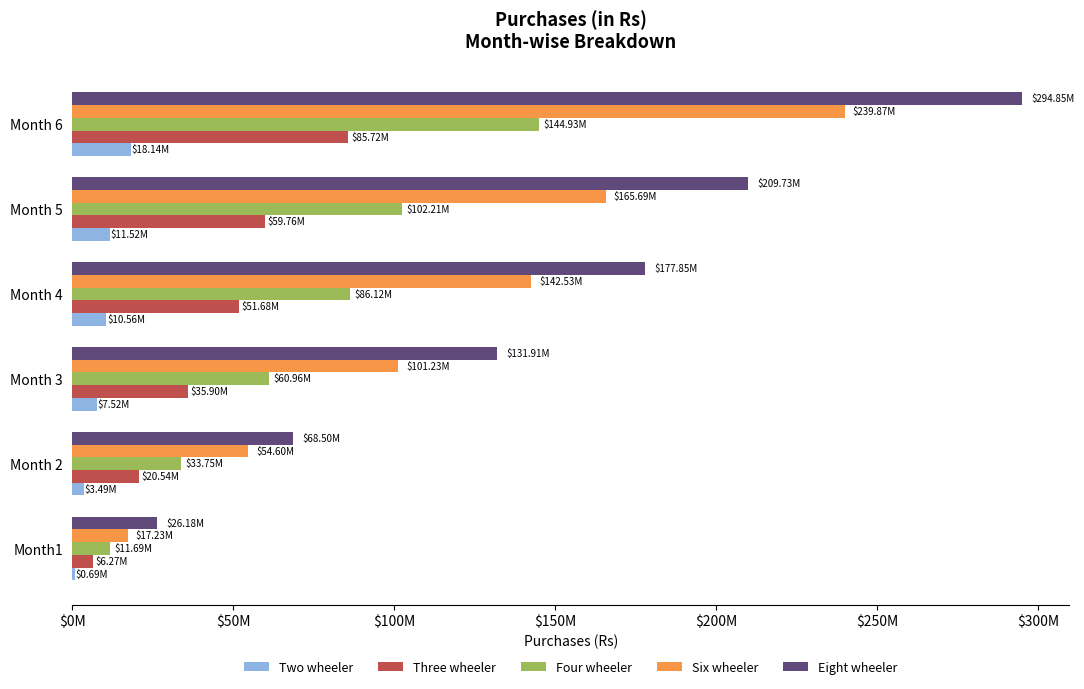

What is the smallest value displayed?

691920.0